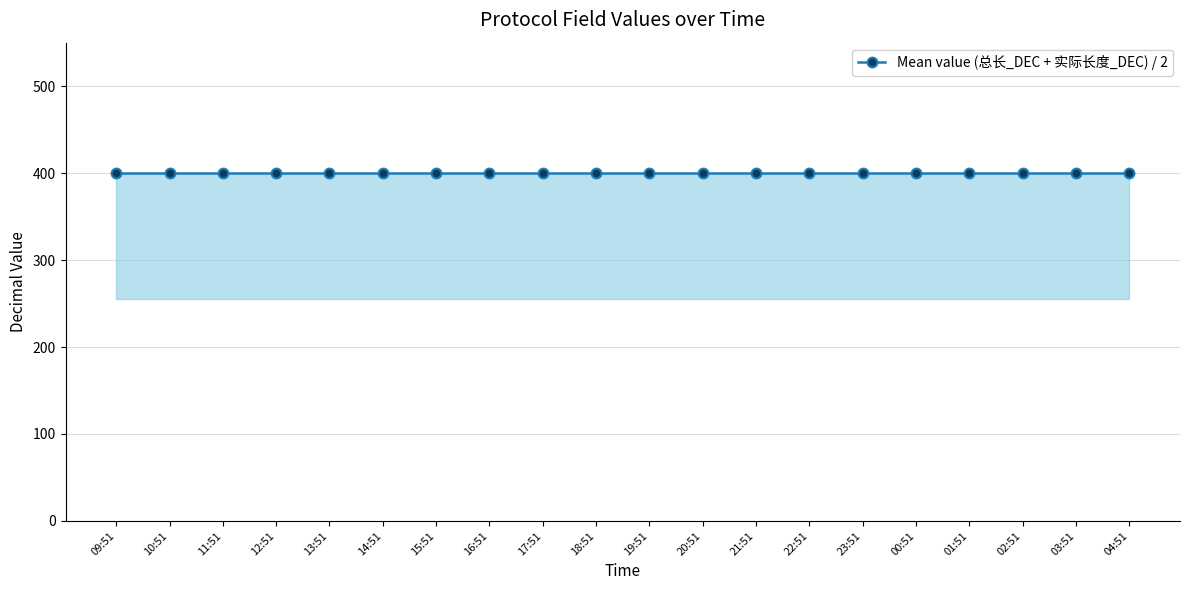

What position from the right is 03:51?

2